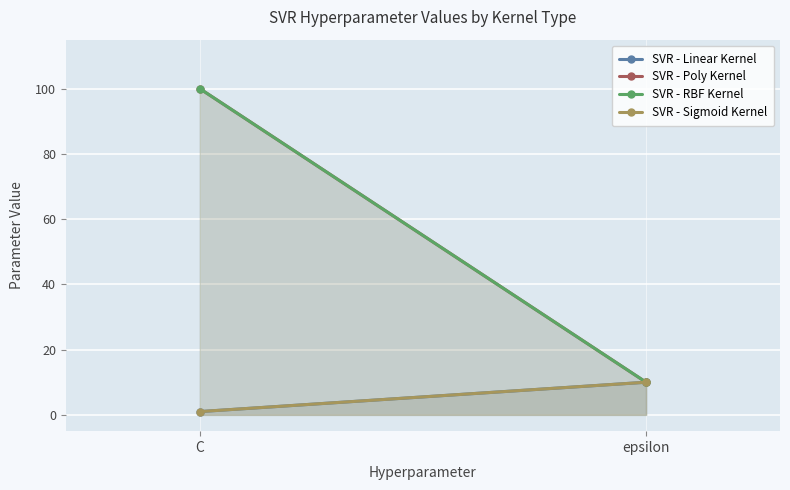

At how many categories does at least one series exceed 80?

1